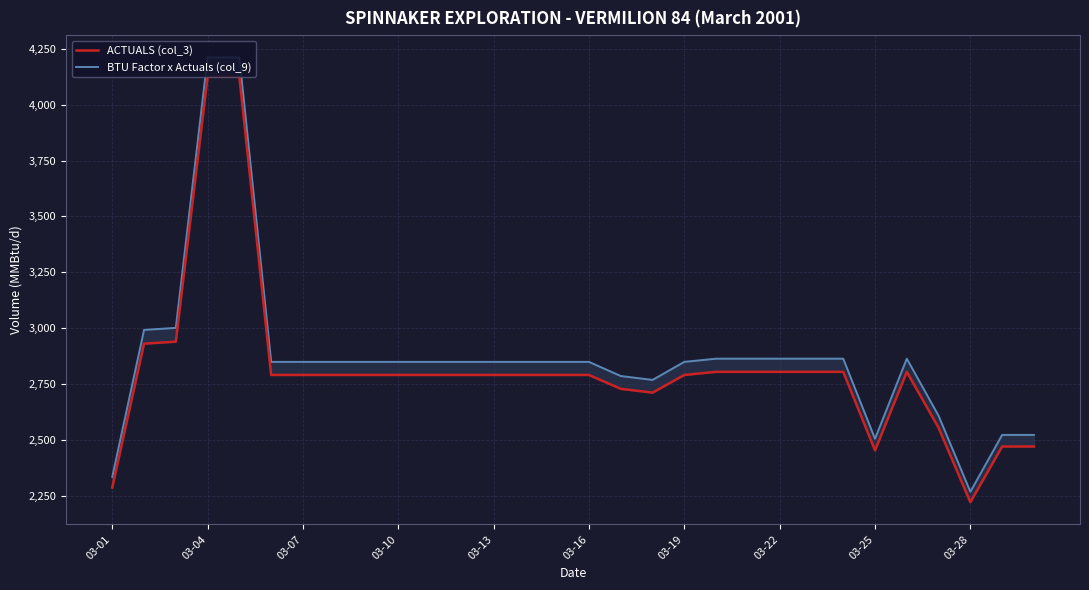

The ACTUALS (col_3) series shows 1220.7 at 03-16. True or false?

False